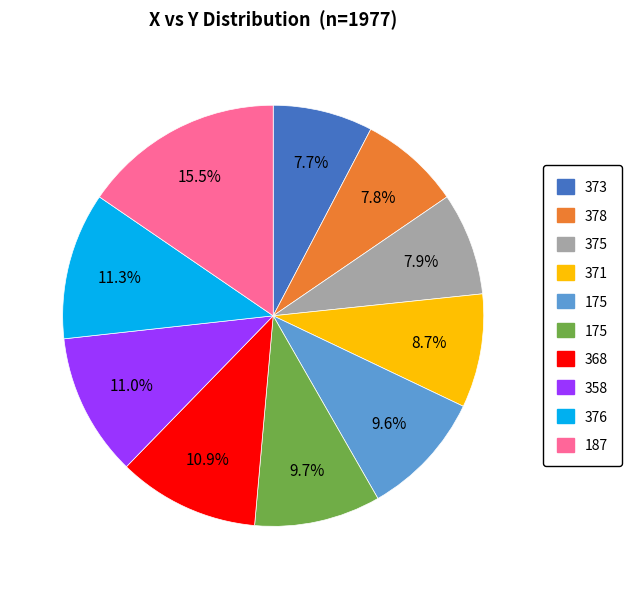

Count the number of slices in the pie.

10